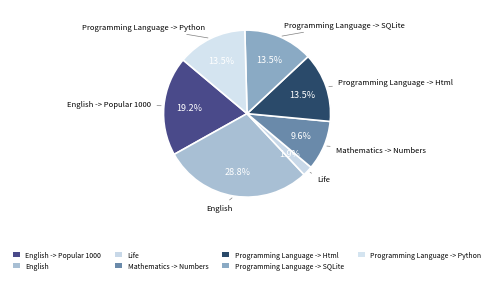

Is English the majority of the pie?

No